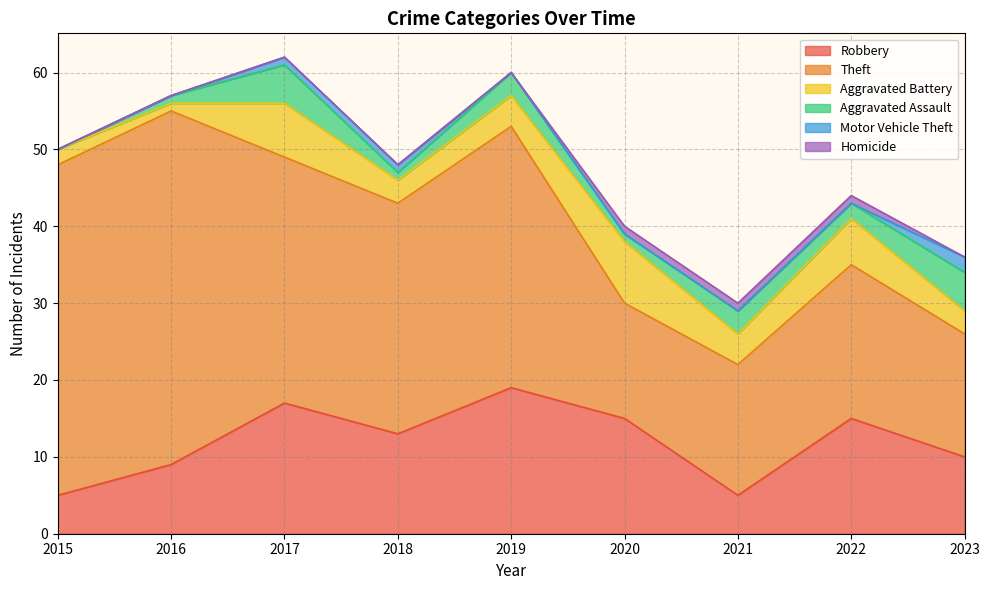

Reading left to right, extract all data points from this chart.

Robbery: 2015=5	2016=9	2017=17	2018=13	2019=19	2020=15	2021=5	2022=15	2023=10
Theft: 2015=43	2016=46	2017=32	2018=30	2019=34	2020=15	2021=17	2022=20	2023=16
Aggravated Battery: 2015=2	2016=1	2017=7	2018=3	2019=4	2020=8	2021=4	2022=6	2023=3
Aggravated Assault: 2015=0	2016=1	2017=5	2018=1	2019=3	2020=1	2021=3	2022=2	2023=5
Motor Vehicle Theft: 2015=0	2016=0	2017=1	2018=1	2019=0	2020=0	2021=0	2022=0	2023=2
Homicide: 2015=0	2016=0	2017=0	2018=0	2019=0	2020=1	2021=1	2022=1	2023=0